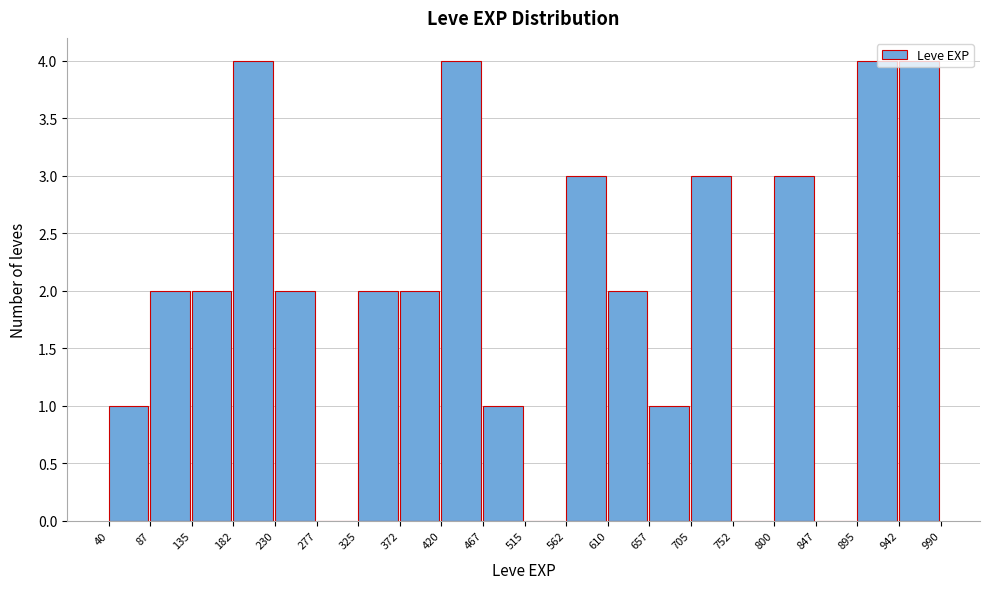

Reading left to right, list every bar in this chart as the range it spans on the x-axis followed by its height. The values are not printed on the chart, so give them approximately, as read against the axis.

40 to 87: 1
87 to 135: 2
135 to 182: 2
182 to 230: 4
230 to 277: 2
277 to 325: 0
325 to 372: 2
372 to 420: 2
420 to 467: 4
467 to 515: 1
515 to 562: 0
562 to 610: 3
610 to 657: 2
657 to 705: 1
705 to 752: 3
752 to 800: 0
800 to 847: 3
847 to 895: 0
895 to 942: 4
942 to 990: 4